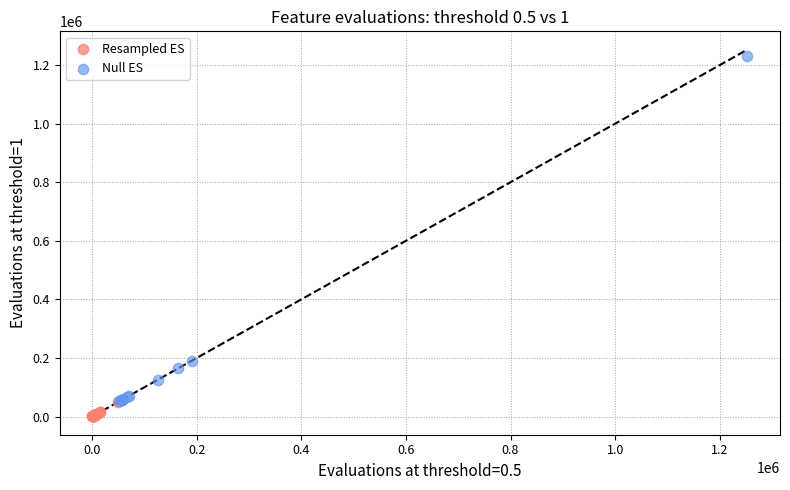

Which series has the largest Y range (max minus min)?

Null ES